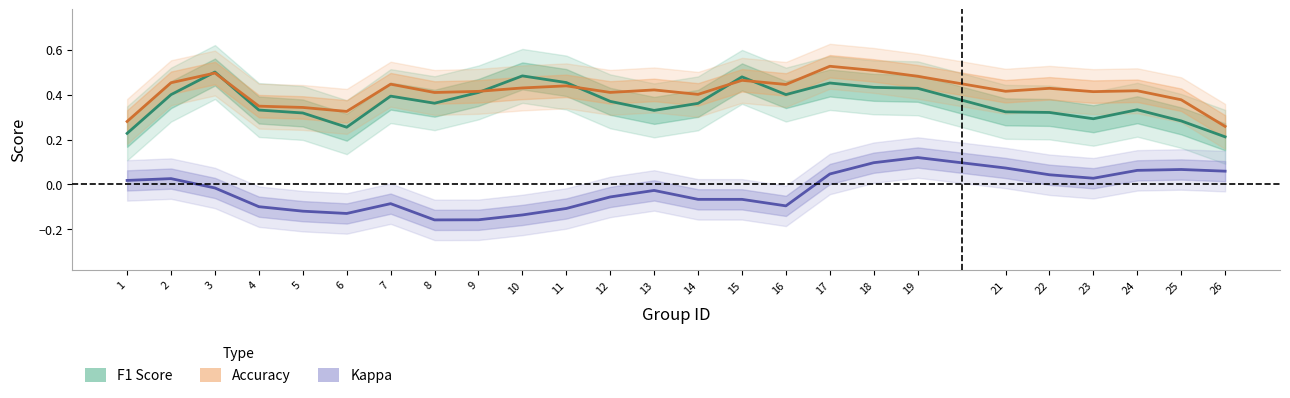

True or false: accuracy and f1 cross at least once.

True